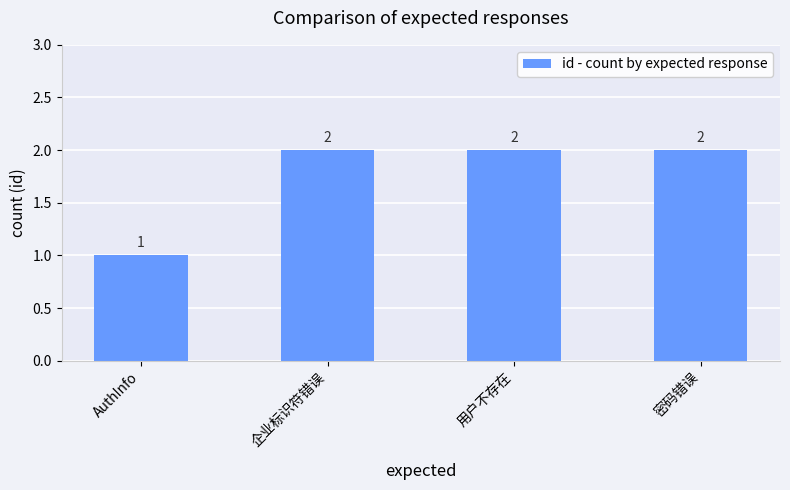

How many bars are there in total?

4